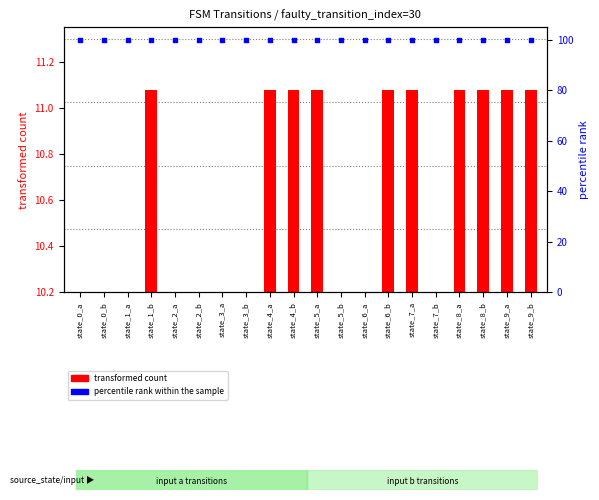

What are all the series names shown in the legend?

transformed count, percentile rank within the sample